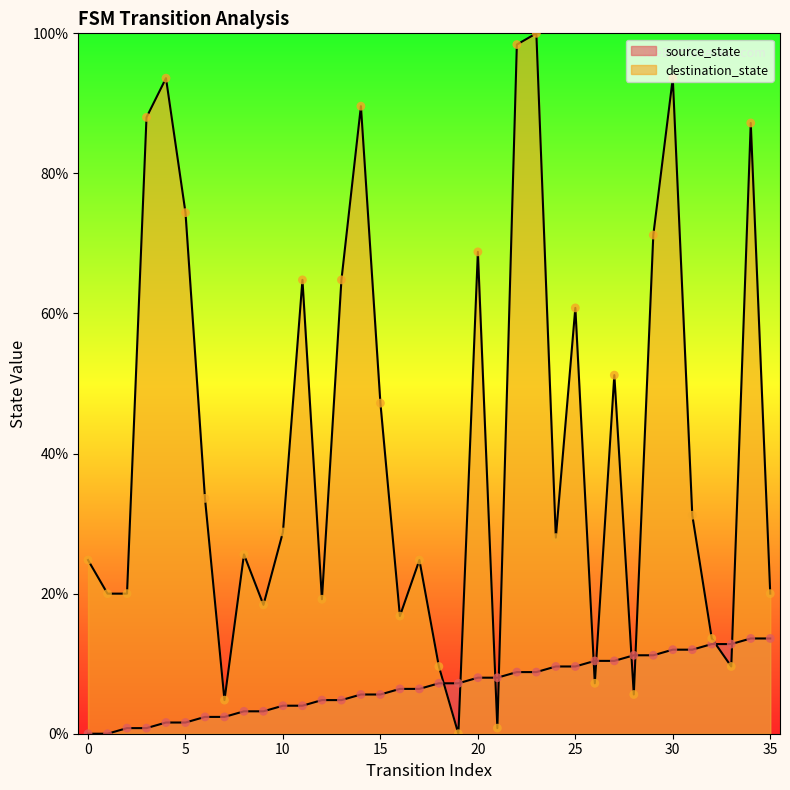

At which category is the sum across all series the highest?

23